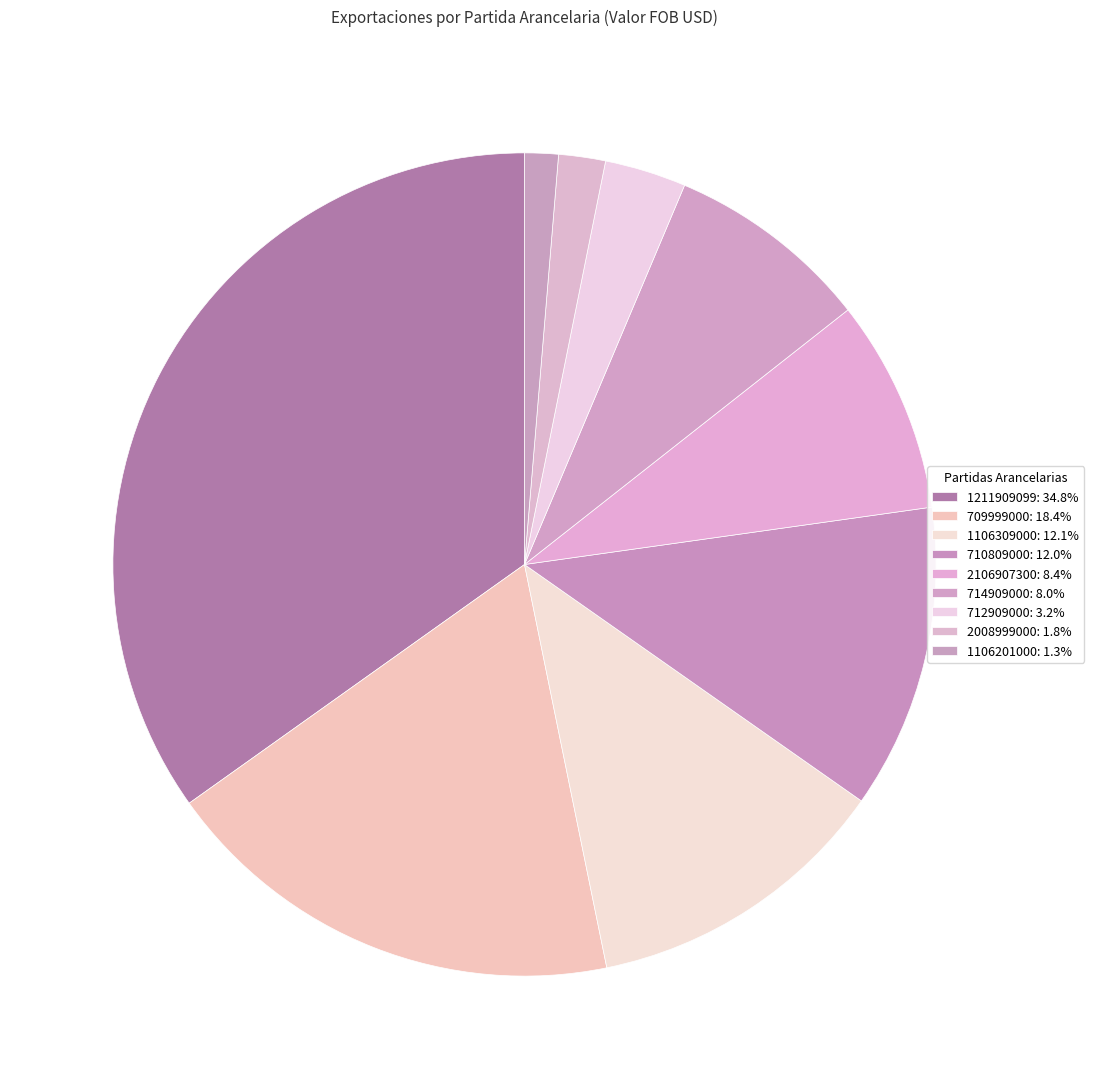

Does 712909000 account for over 50% of the chart?

No